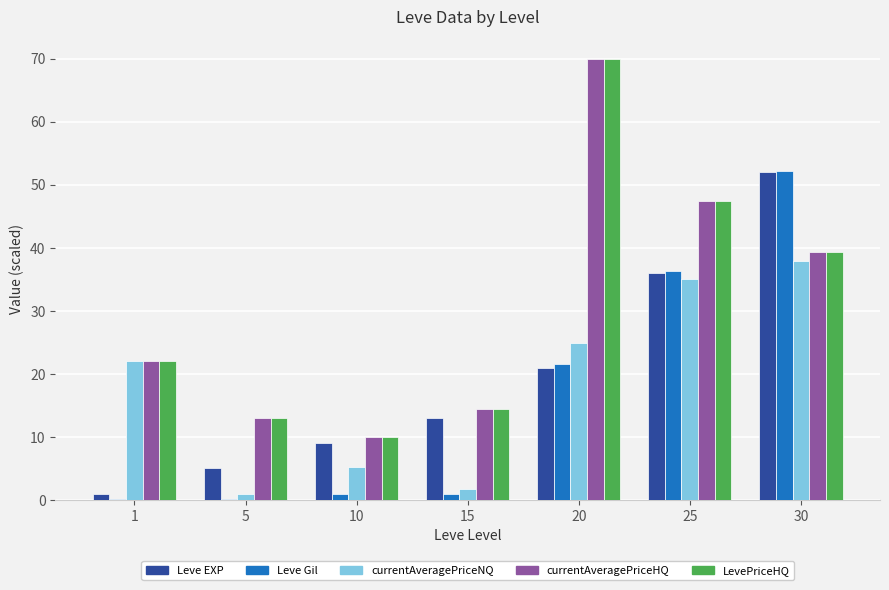

At which category is the sum across all series the highest?

30